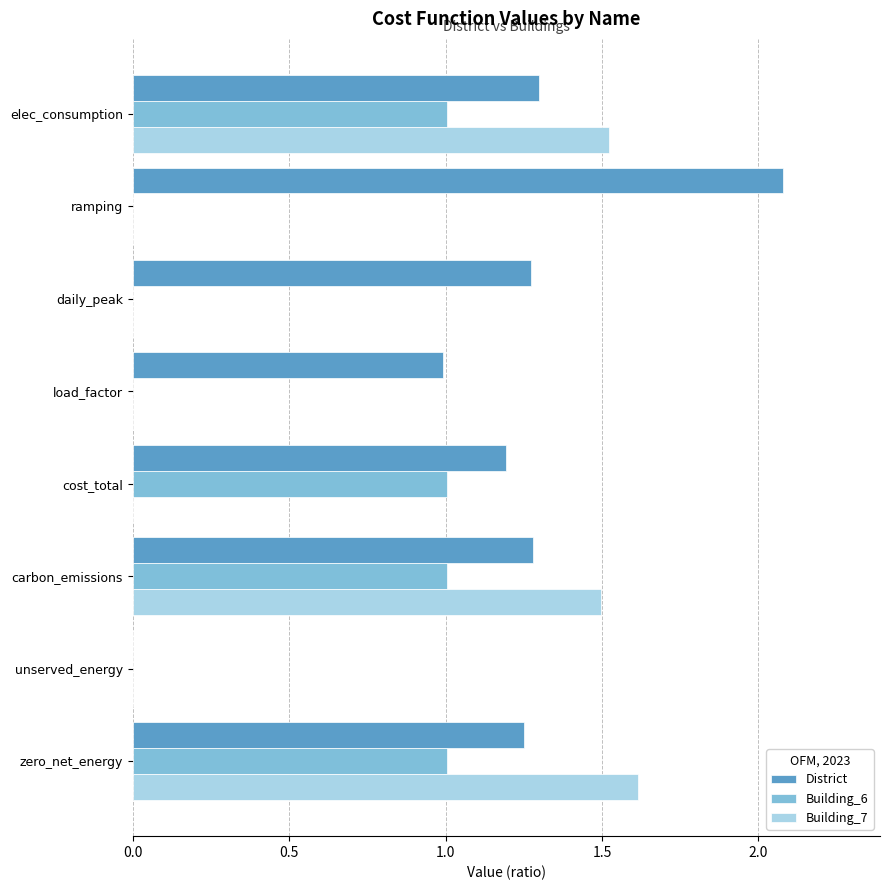

Is it true that District equals 3.6 at ramping?

False